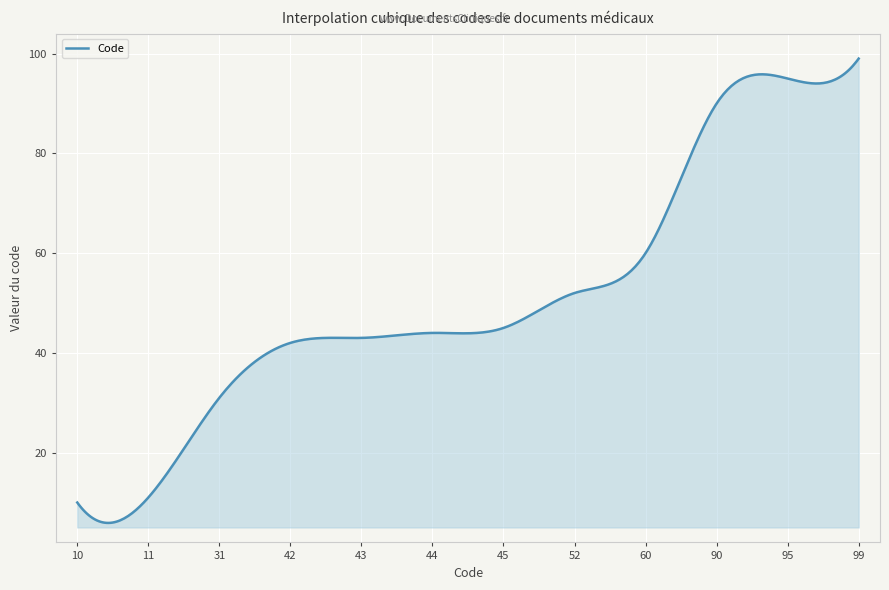

What is the minimum value shown in the chart?

5.9